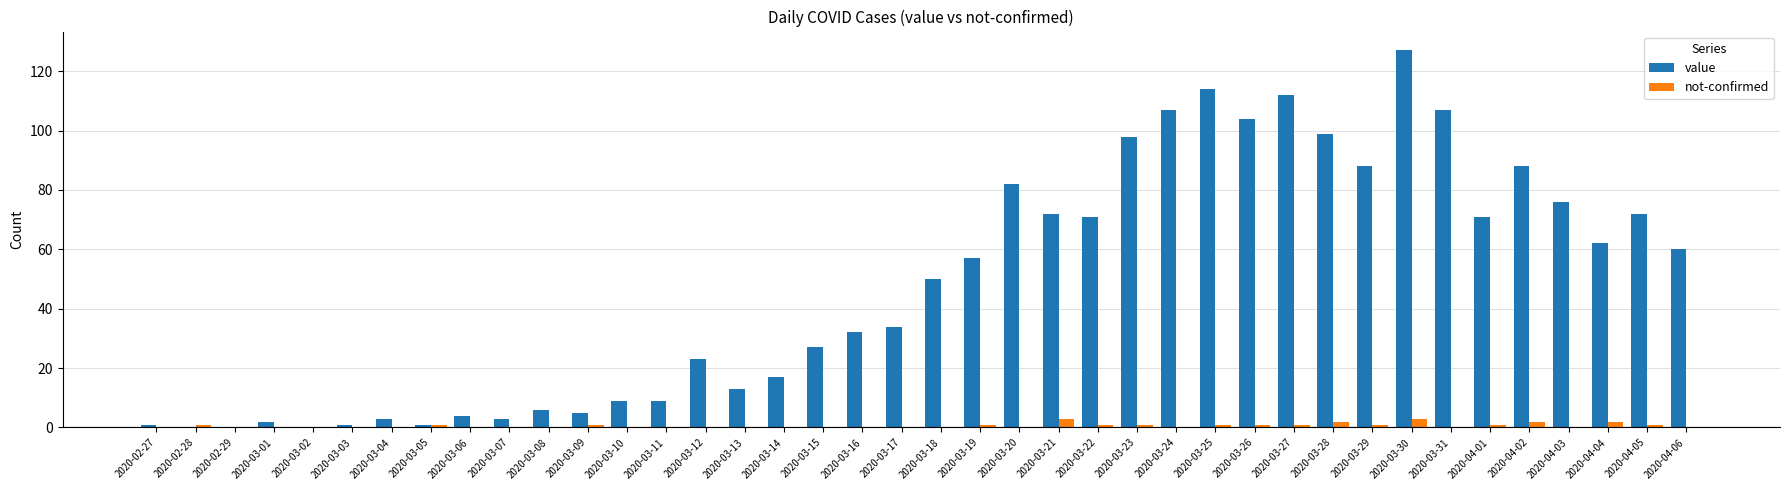

Which series has the widest spread of values?

value